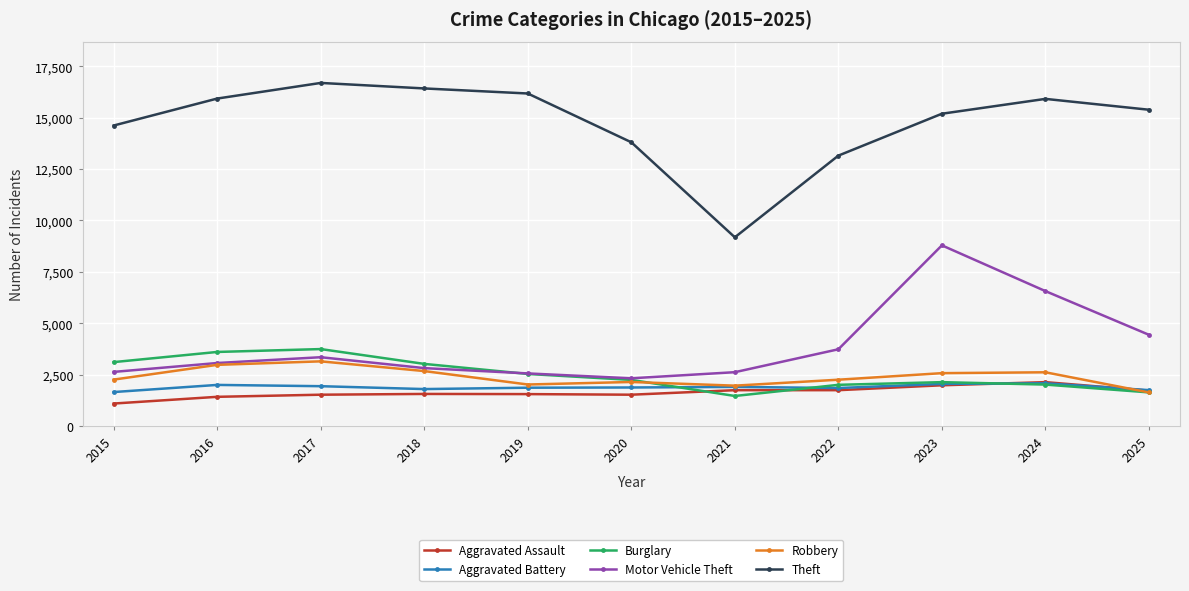

At how many categories does at least one series exceed 12558?

10